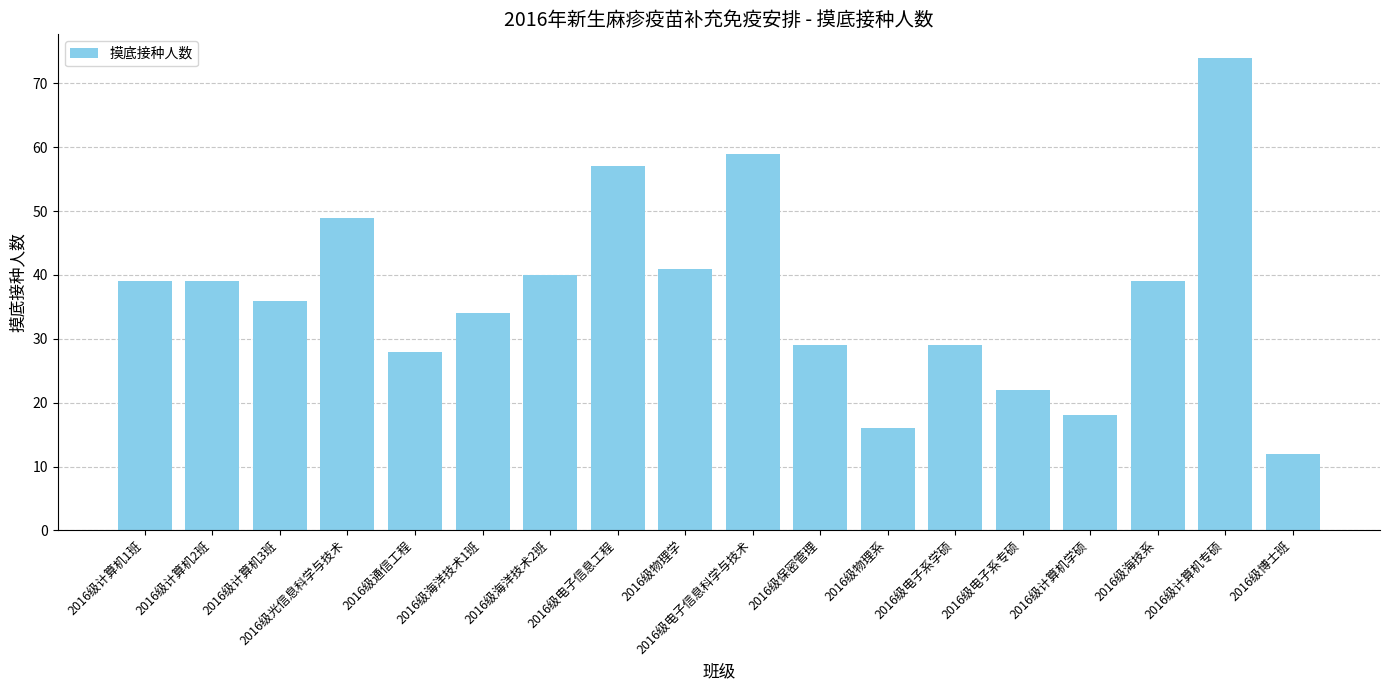

The value at 2016级电子系学硕 is 29. True or false?

True